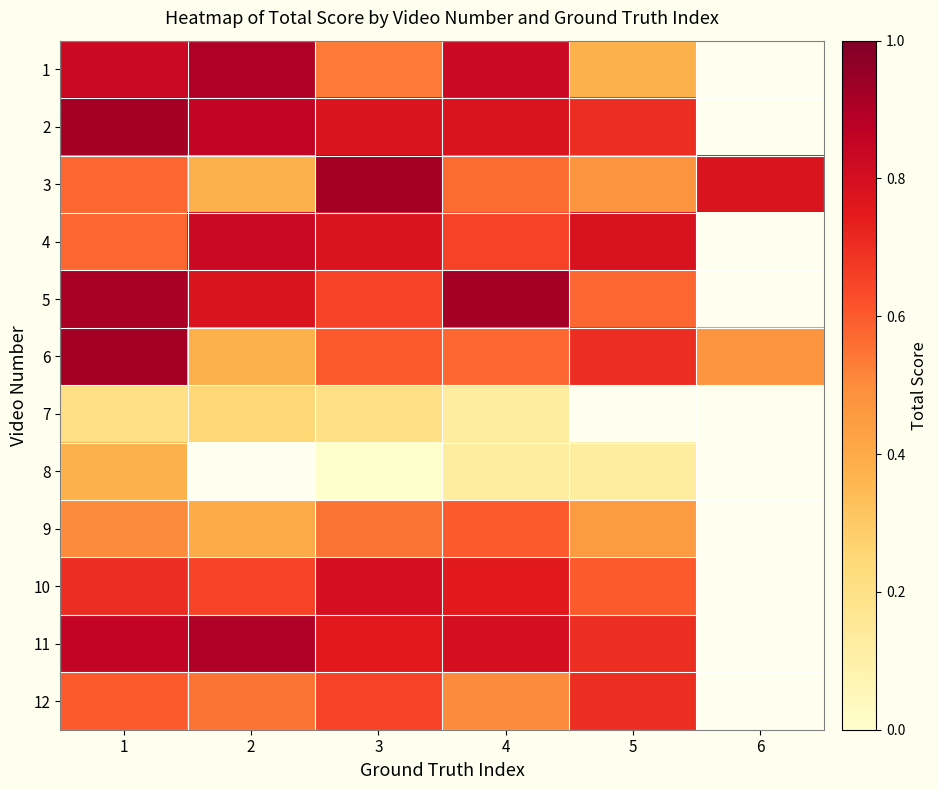

The 6 series shows 0.3 at 5. True or false?

False